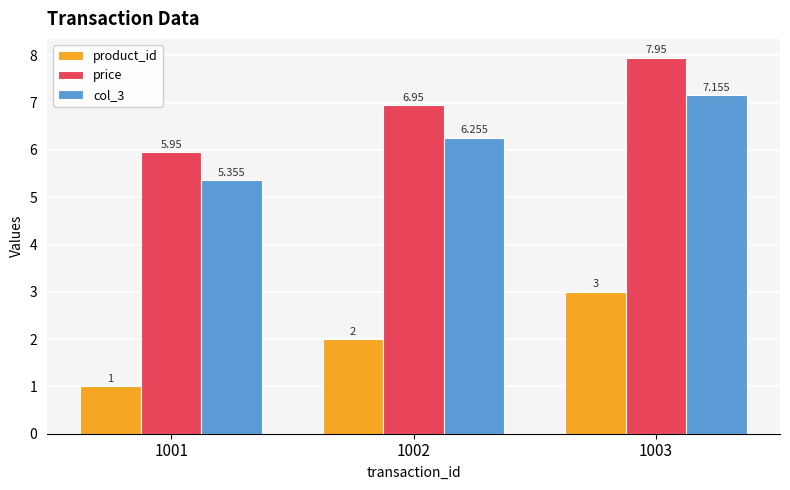

Which series has the largest total across all categories?

price